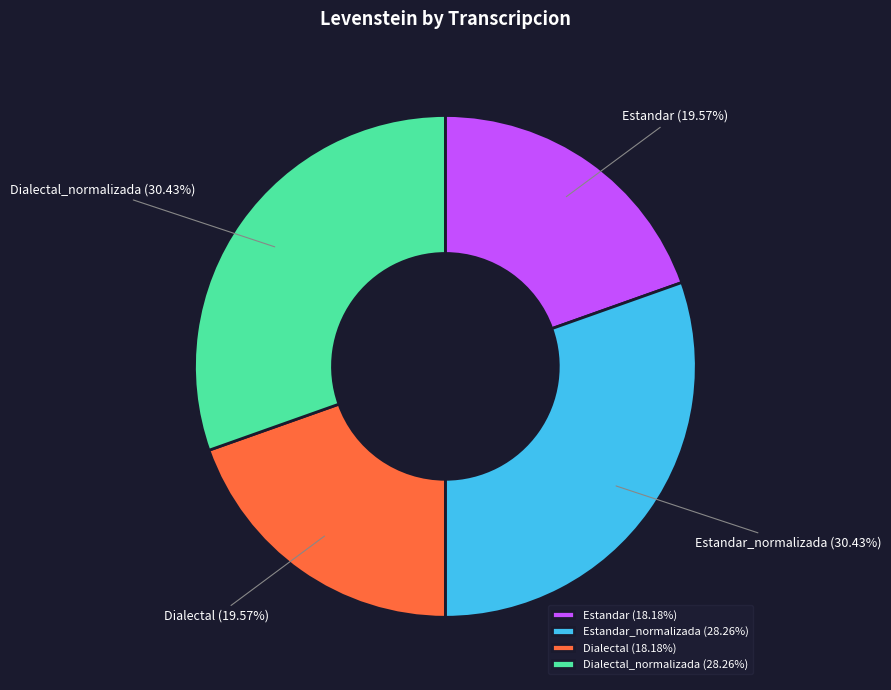

To the nearest percent, what percentage of the pie is Dialectal?

20%